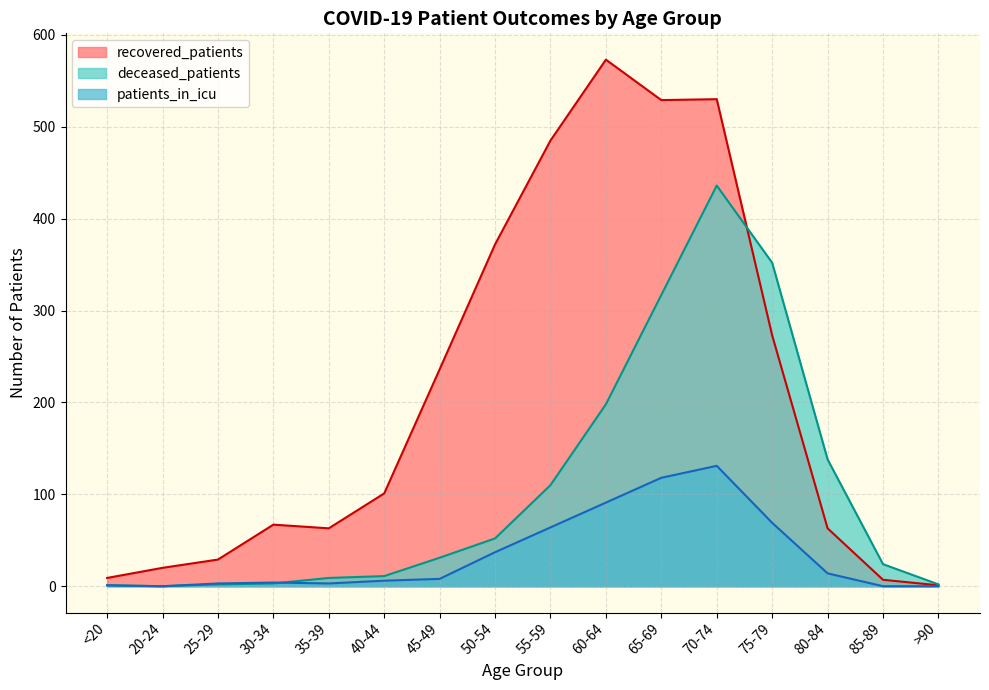

Does the chart have visible grid lines?

Yes